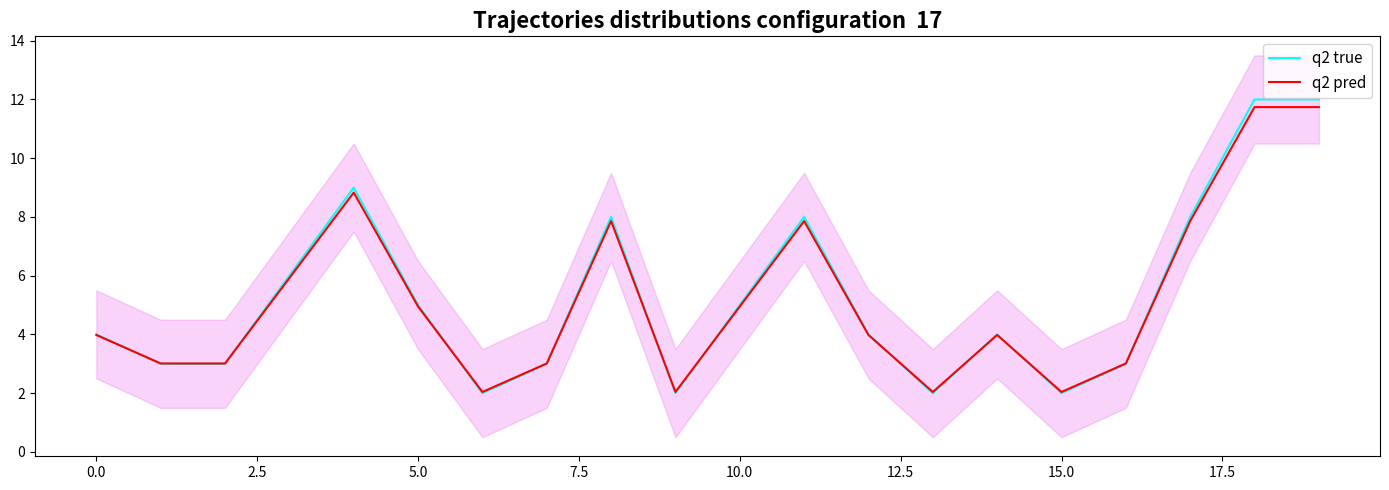

What is the lowest value of the q2 true series?

2.0